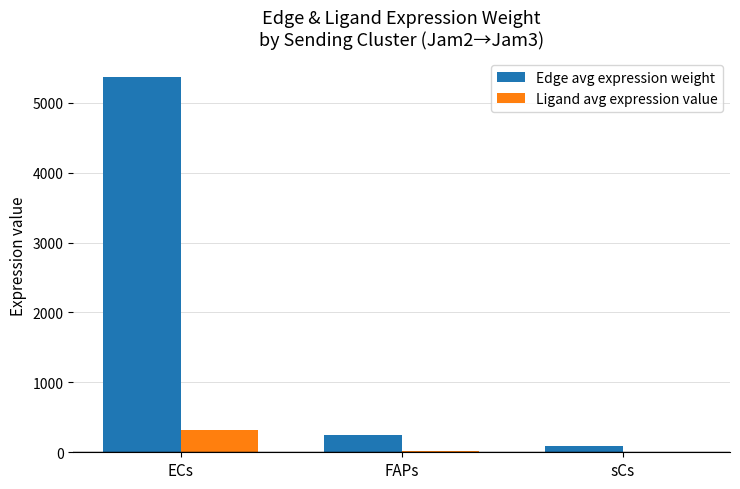

Count the number of data series in this chart.

2